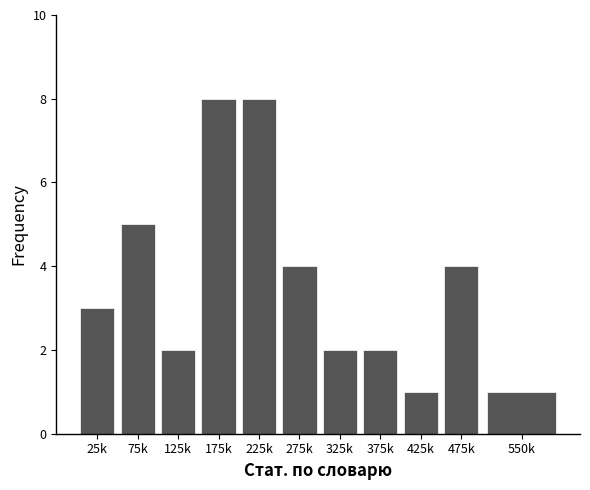

Reading left to right, list all the values displayed in this chart.

3	5	2	8	8	4	2	2	1	4	1